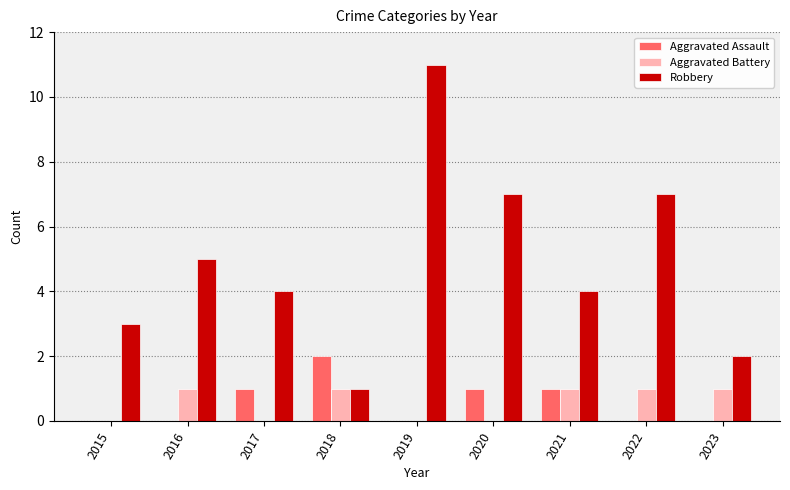

Reading left to right, list all the values displayed in this chart.

Aggravated Assault: 2015=0	2016=0	2017=1	2018=2	2019=0	2020=1	2021=1	2022=0	2023=0
Aggravated Battery: 2015=0	2016=1	2017=0	2018=1	2019=0	2020=0	2021=1	2022=1	2023=1
Robbery: 2015=3	2016=5	2017=4	2018=1	2019=11	2020=7	2021=4	2022=7	2023=2